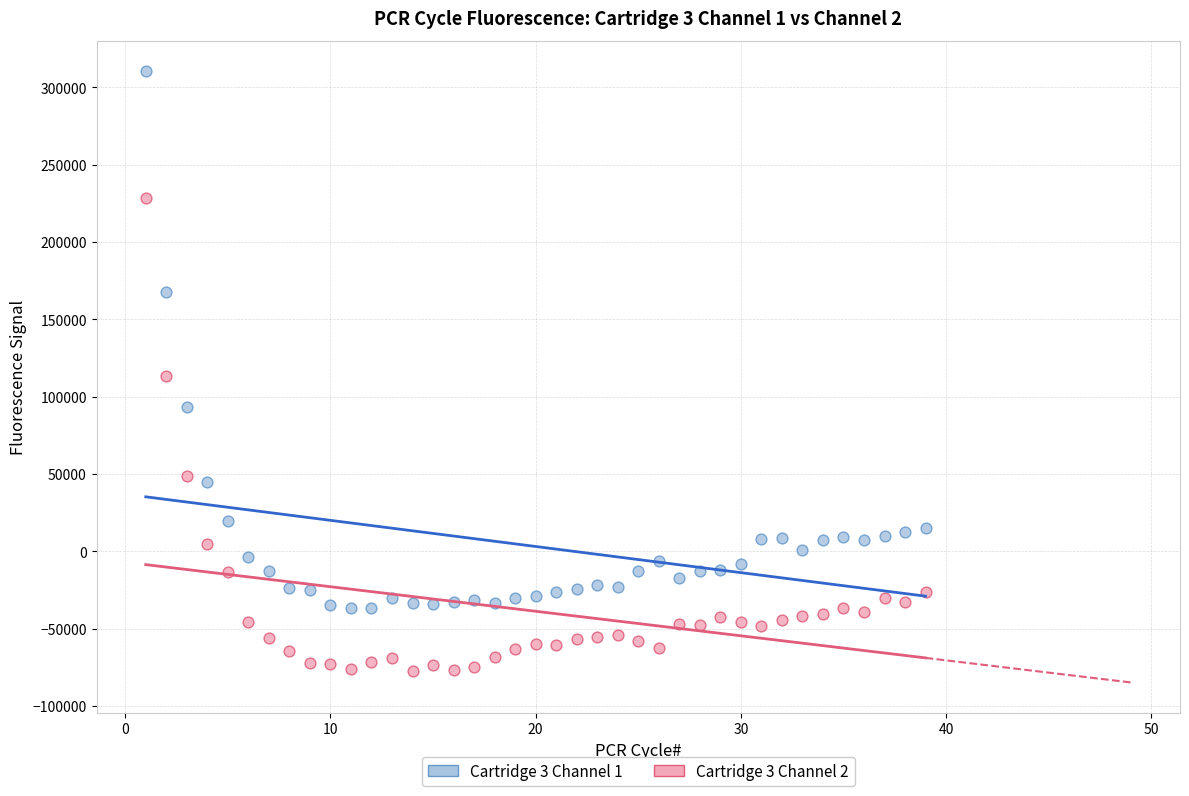

Across all data points, what is the range of Y values (max minus min)?

387841